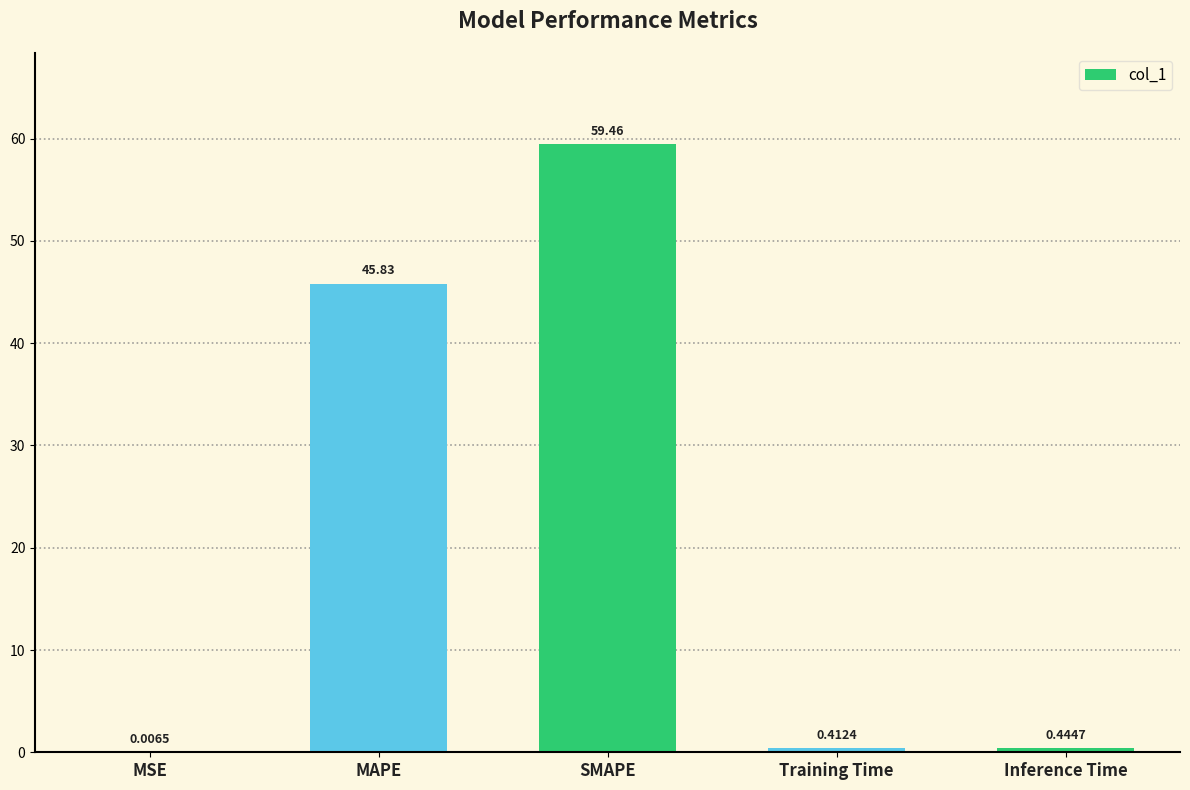

What is the sum of the values at SMAPE and Training Time?

59.9